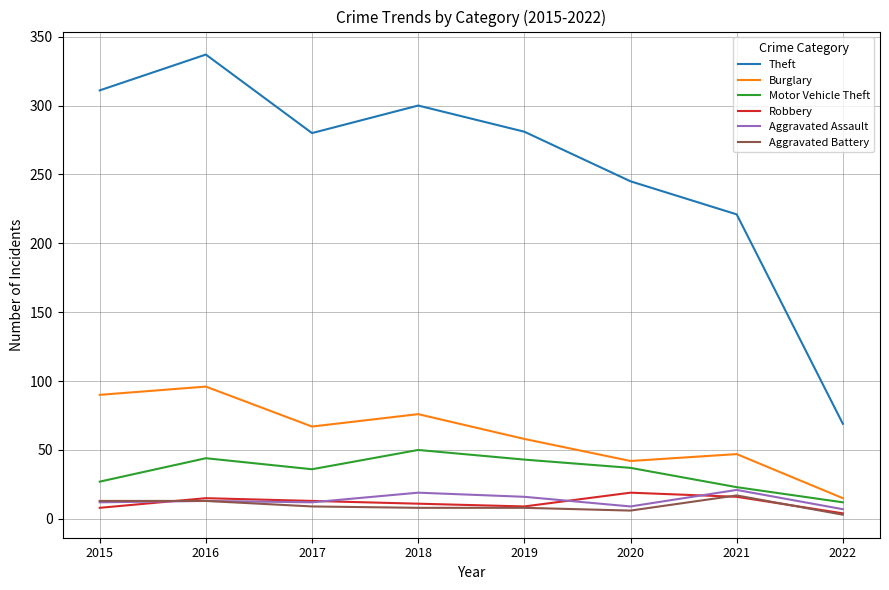

Is it true that Robbery equals 4 at 2022?

True